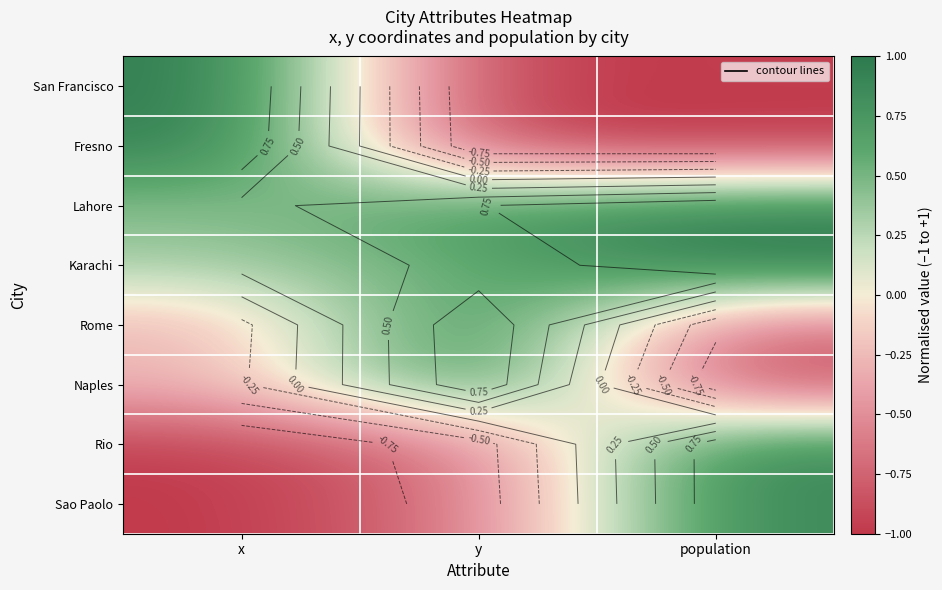

How many categories are shown in the chart?

3